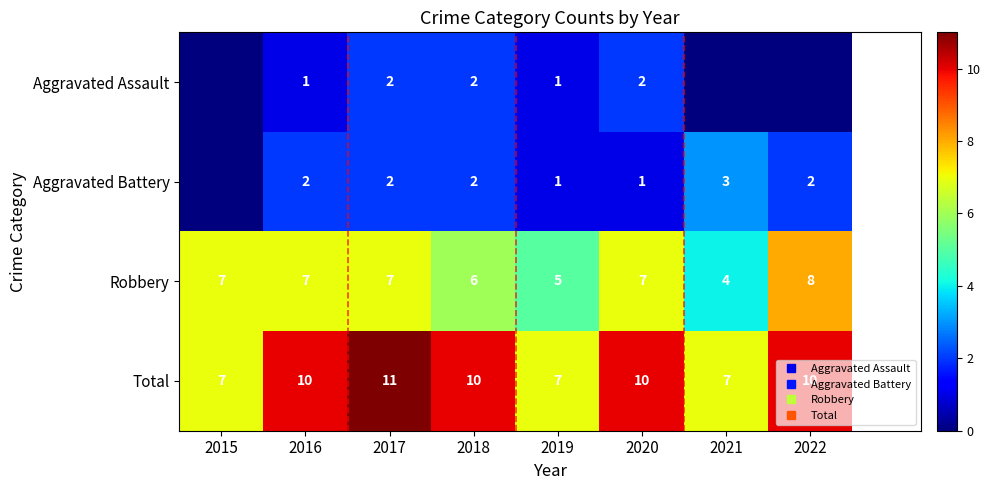

Which series changed the most between 2015 and 2022?

Total